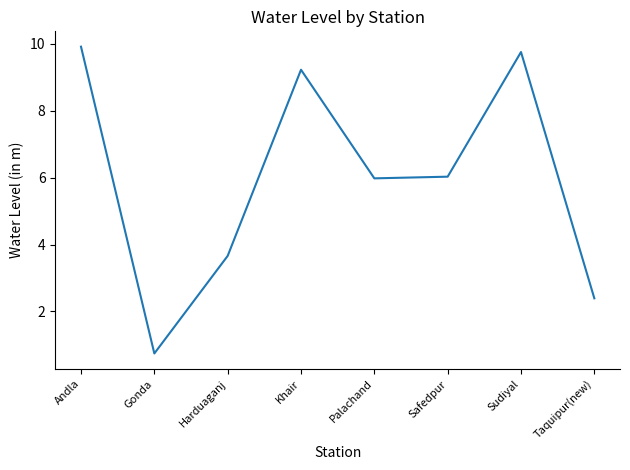

What is the change in value from Andla to Sudiyal?

-0.2